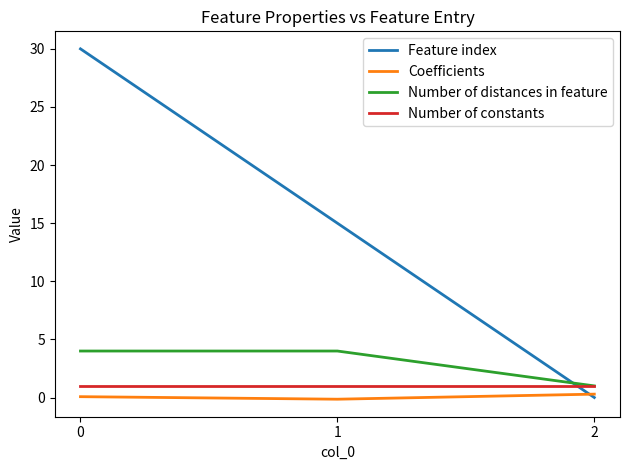

Does the chart display data point markers on the line(s)?

No